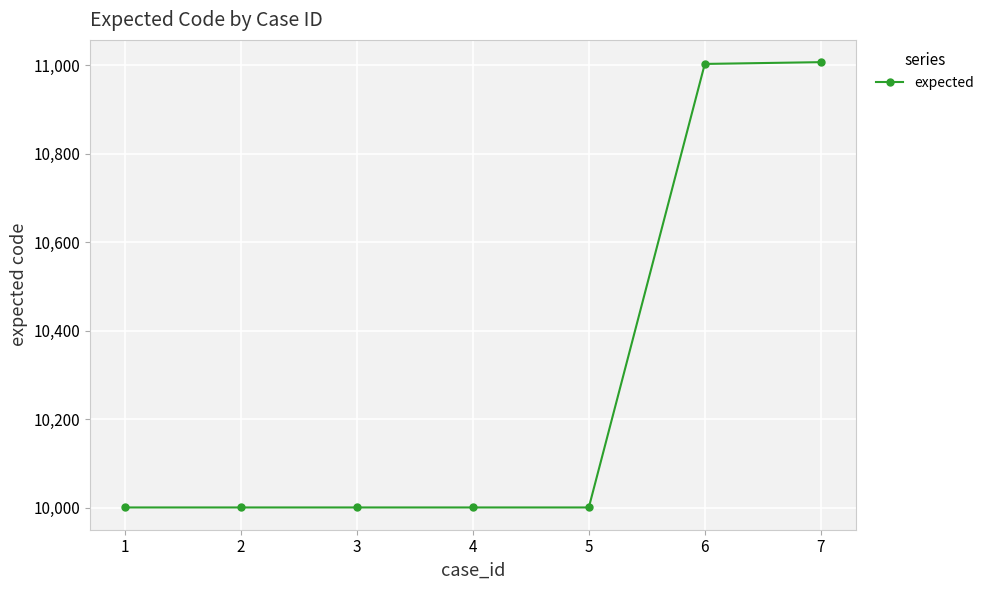

Is it true that the value at 3 is 10001?

True